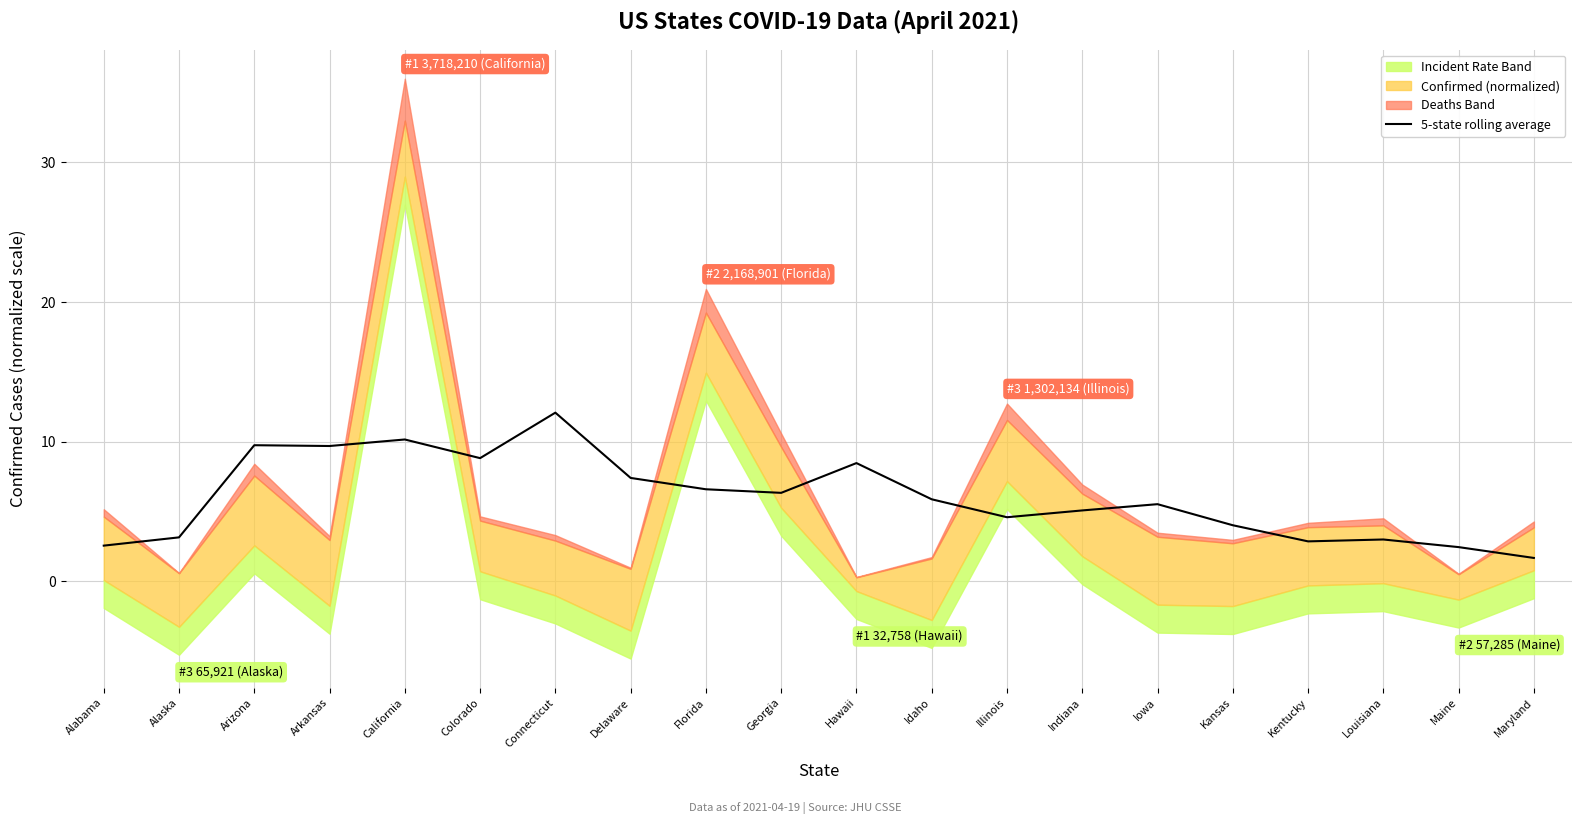

What is the sum of all values?

120.1